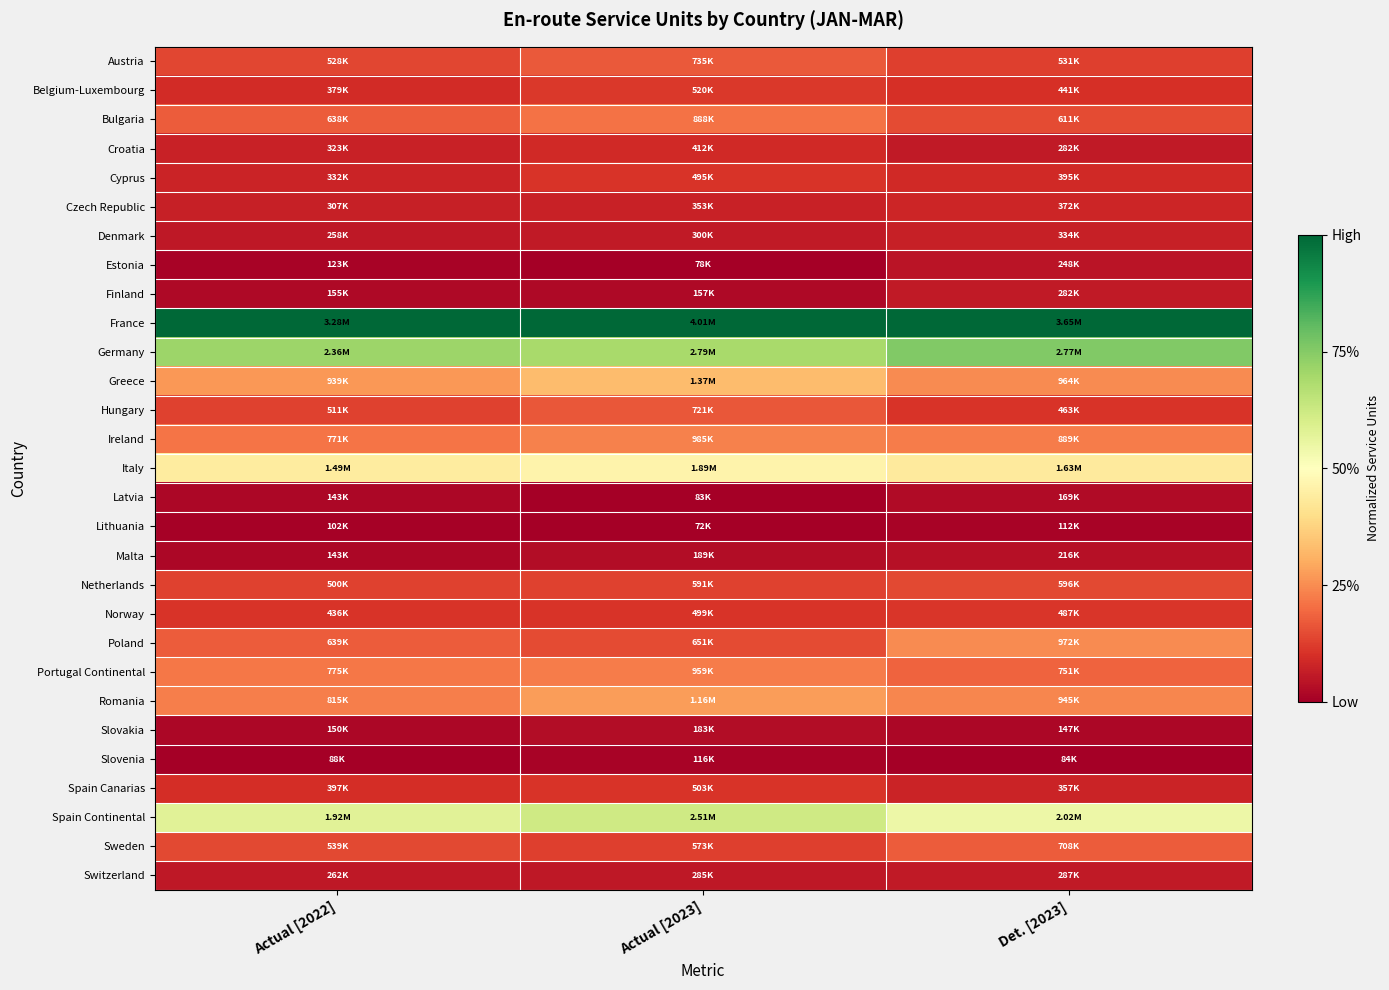

Count the number of data series in this chart.

29